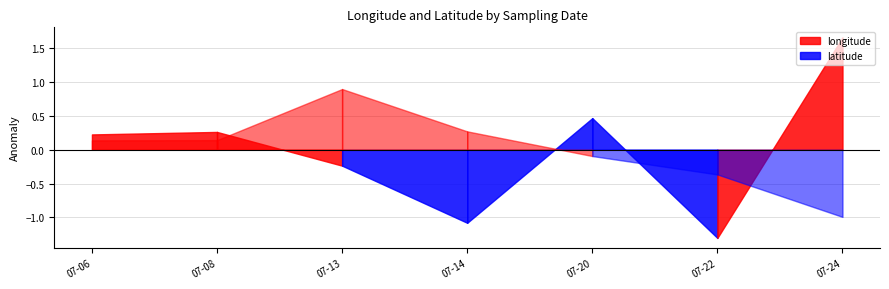

How many interior local peaks does the latitude series have?

1